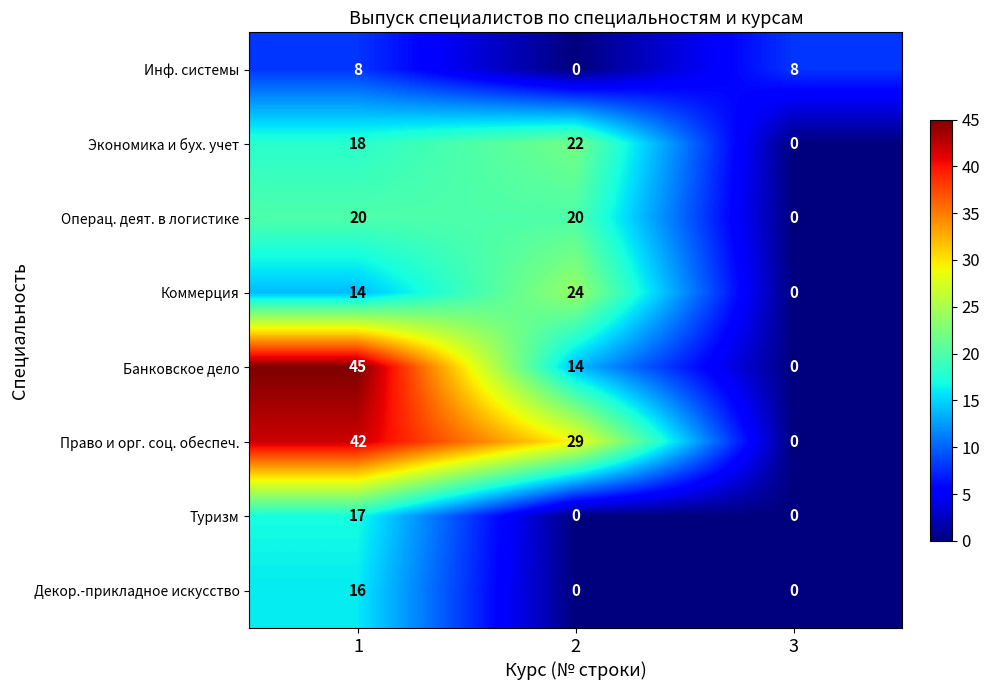

List the series in order of their peak value, highest first.

Банковское дело, Право и орг. соц. обеспеч., Коммерция, Экономика и бух. учет, Операц. деят. в логистике, Туризм, Декор.-прикладное искусство, Инф. системы